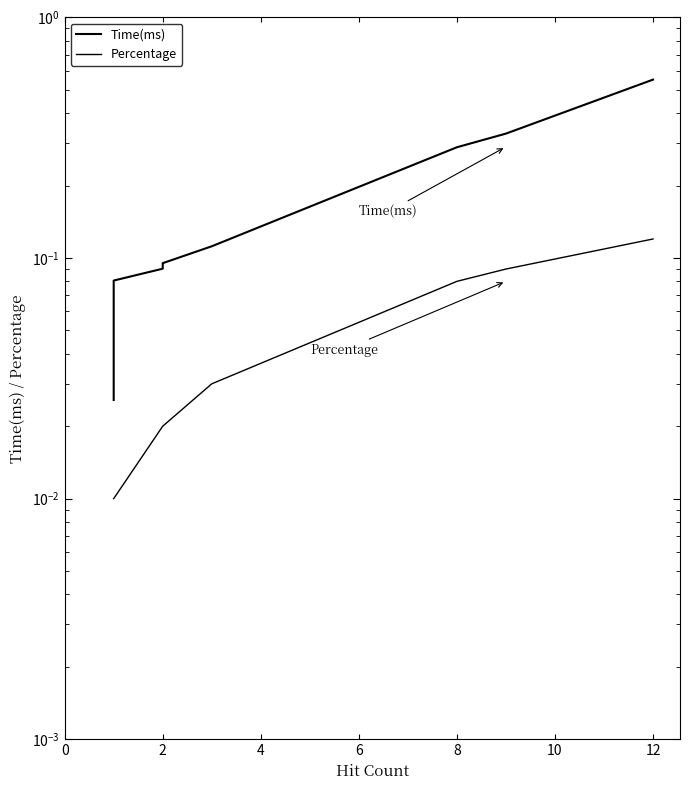

At 12, list the series in order from largest to smallest.

Time(ms), Percentage